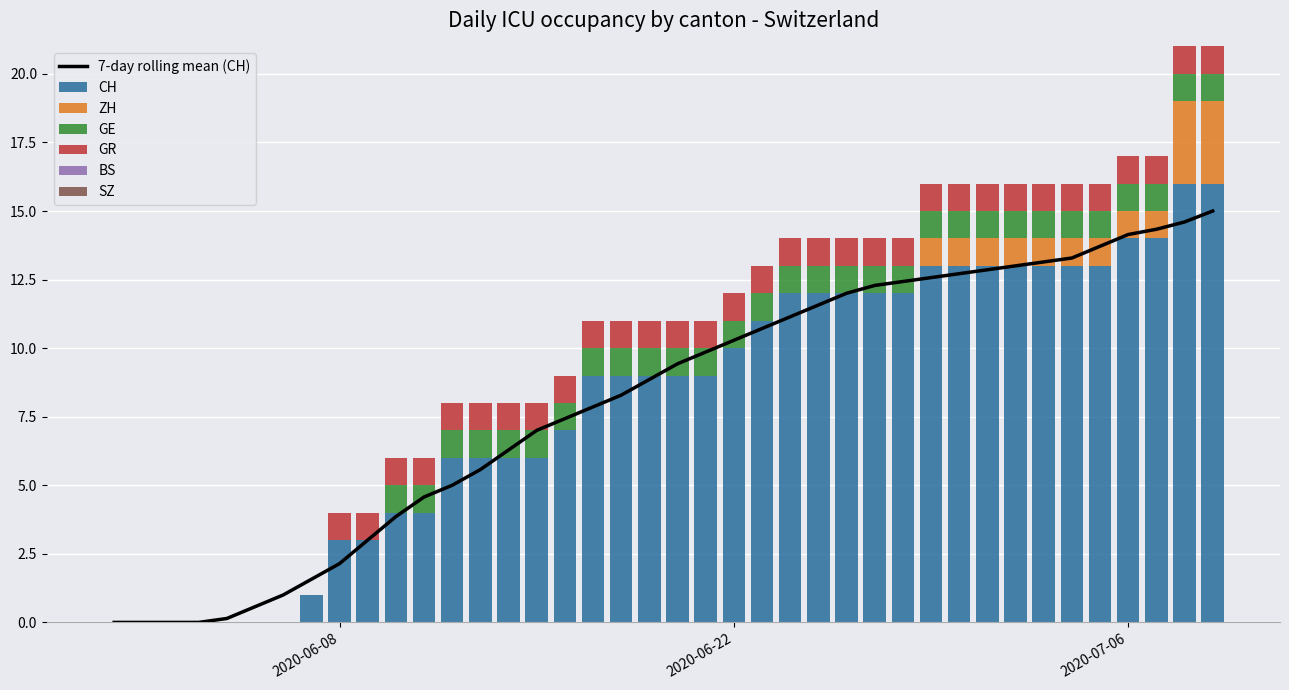

Rank the series at 2020-06-18 from highest to lowest value.

CH, GE, GR, ZH